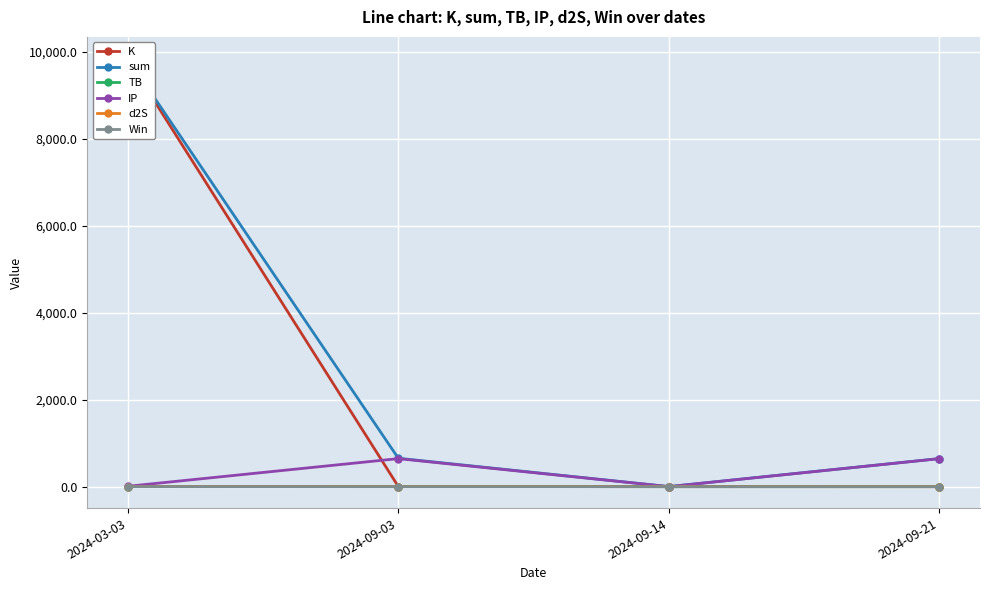

What is the difference between the Win values at 2024-09-21 and 2024-03-03?

1.0